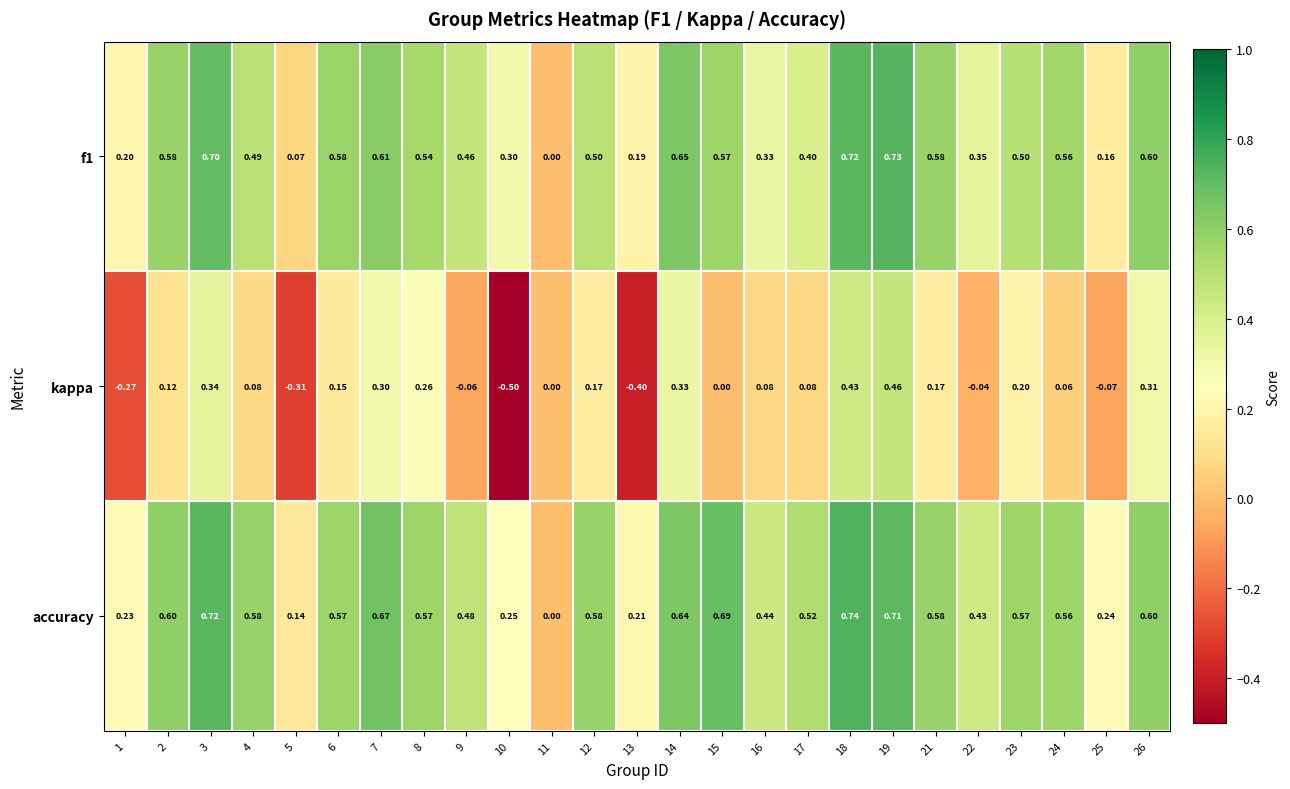

List the series in order of their peak value, lowest first.

kappa, f1, accuracy